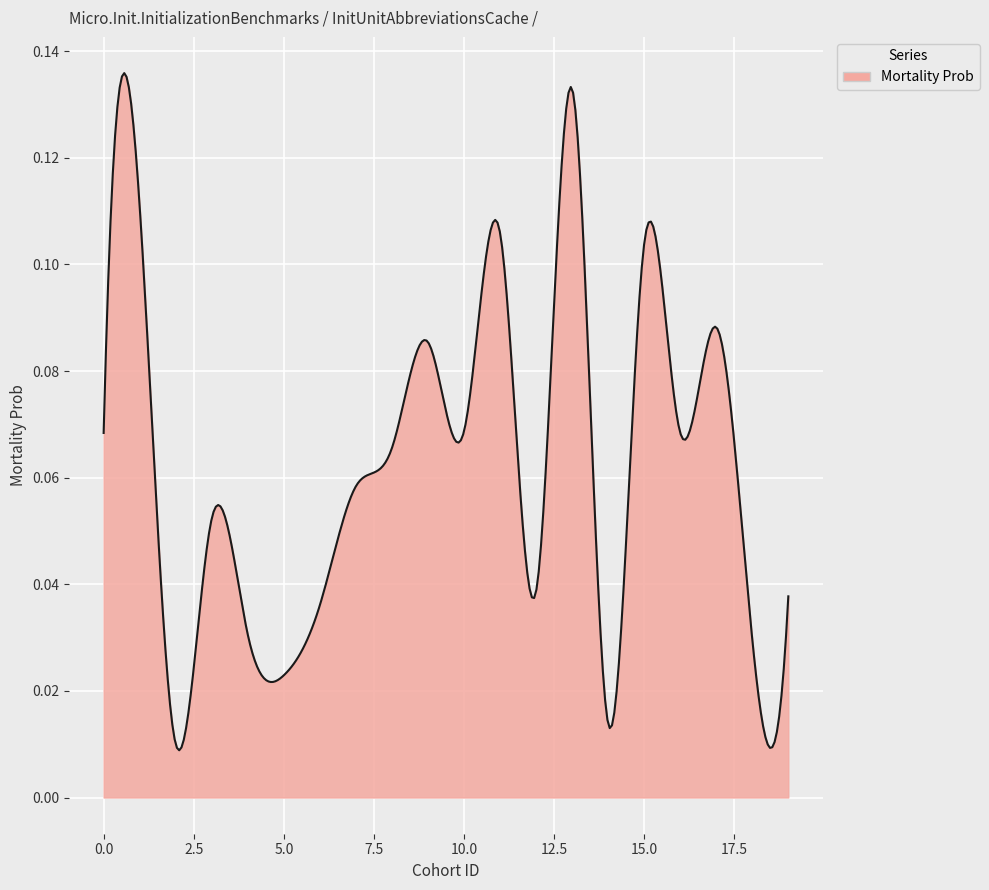

Reading right to left, list all the values displayed in this chart.

19=0.0	18=0.0	17=0.1	16=0.1	15=0.1	14=0.0	13=0.1	12=0.0	11=0.1	10=0.1	9=0.1	8=0.1	7=0.1	6=0.0	5=0.0	4=0.0	3=0.1	2=0.0	1=0.1	0=0.1